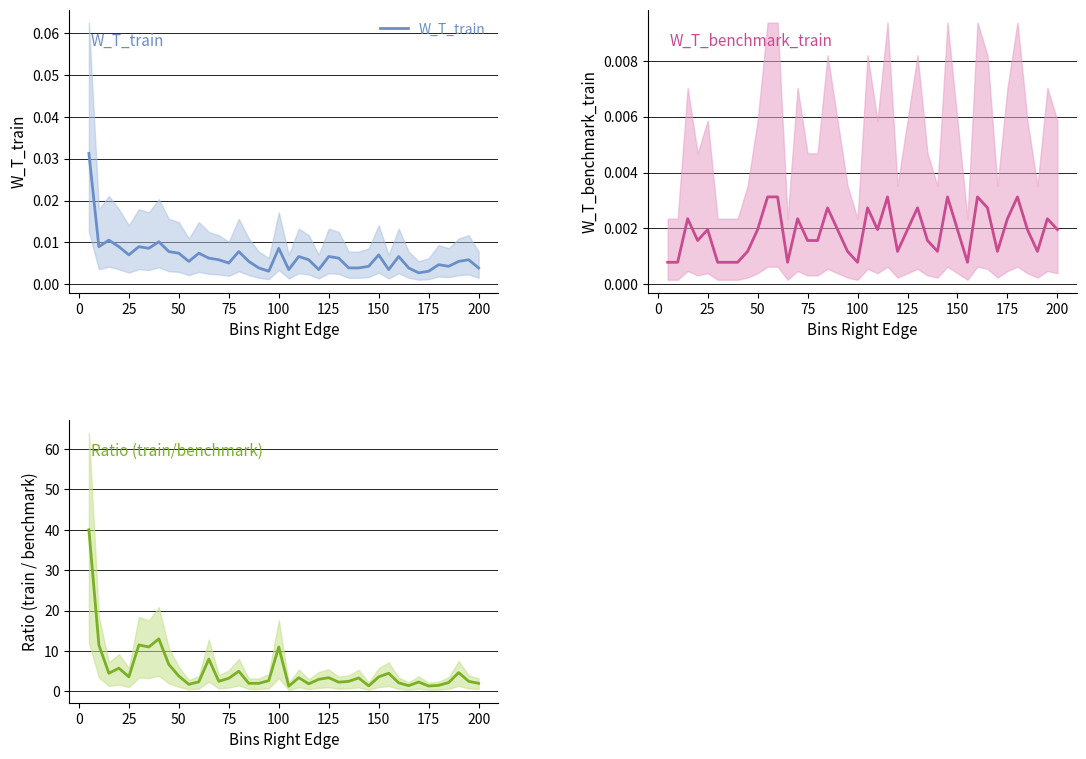

How many categories are shown in the chart?

40